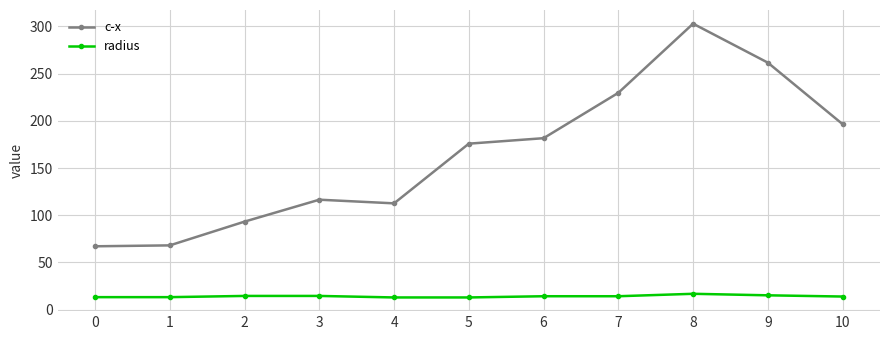

How many interior local peaks does the c-x series have?

2